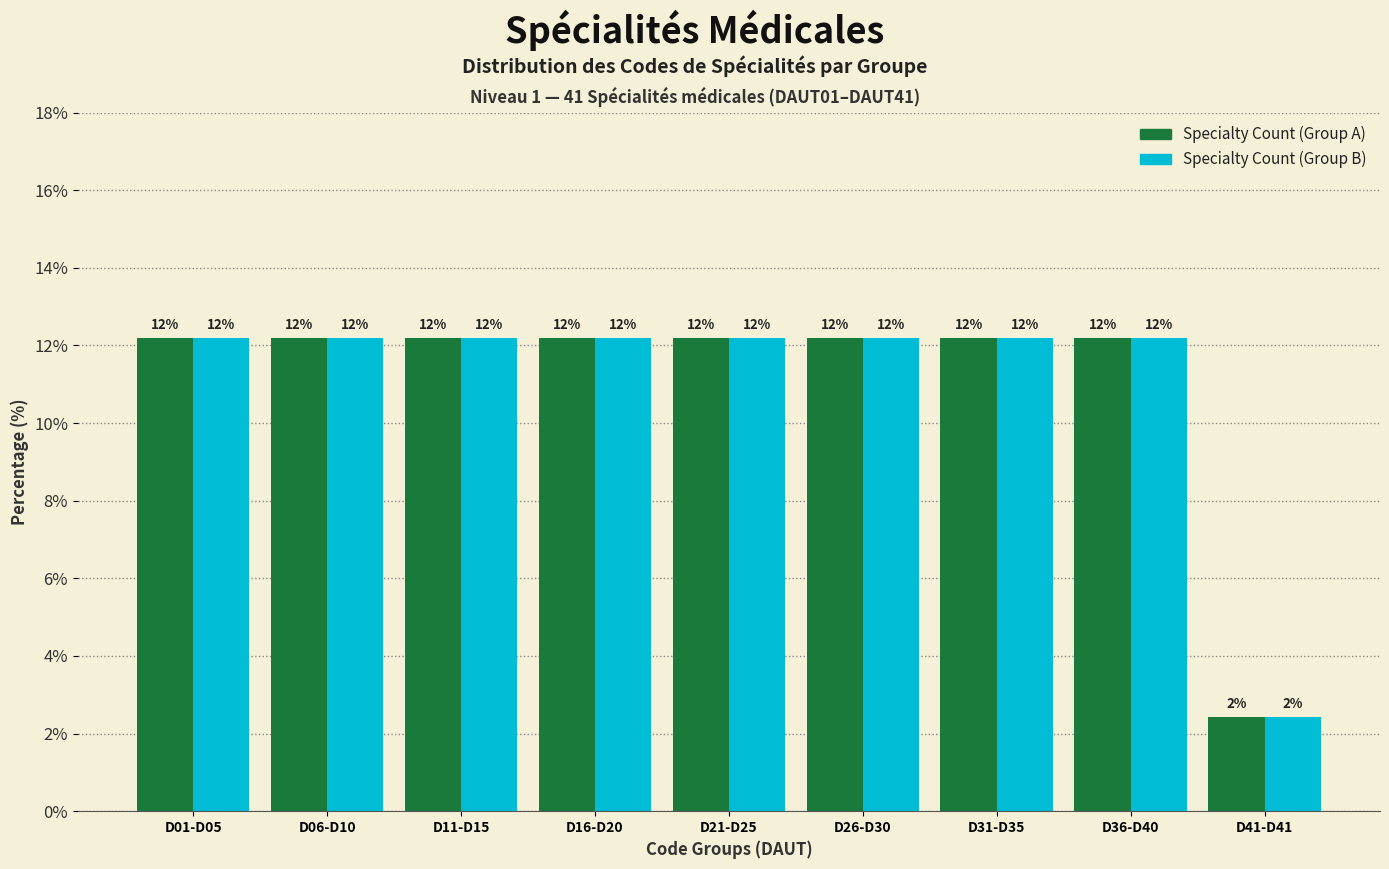

Are the bars grouped side by side (vs. stacked)?

Yes